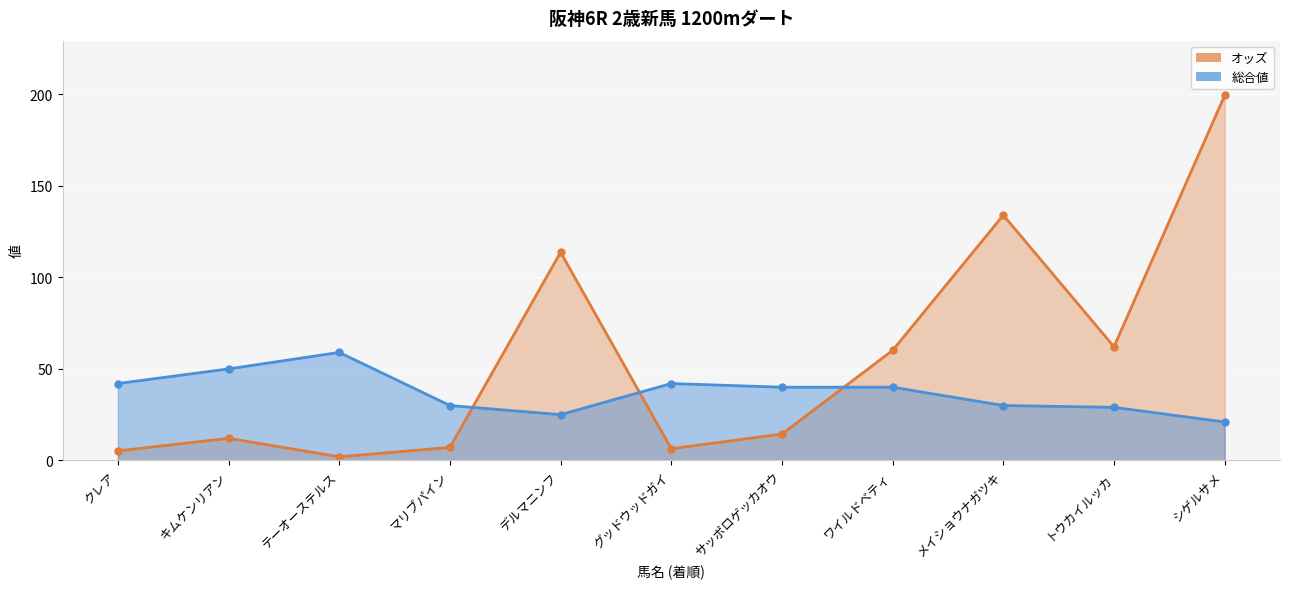

Reading left to right, list all the values displayed in this chart.

オッズ: 5.2	12.1	2.0	7.1	113.7	6.4	14.4	60.1	134.0	62.1	199.4
総合値: 42.0	50.0	59.0	30.0	25.0	42.0	40.0	40.0	30.0	29.0	21.0